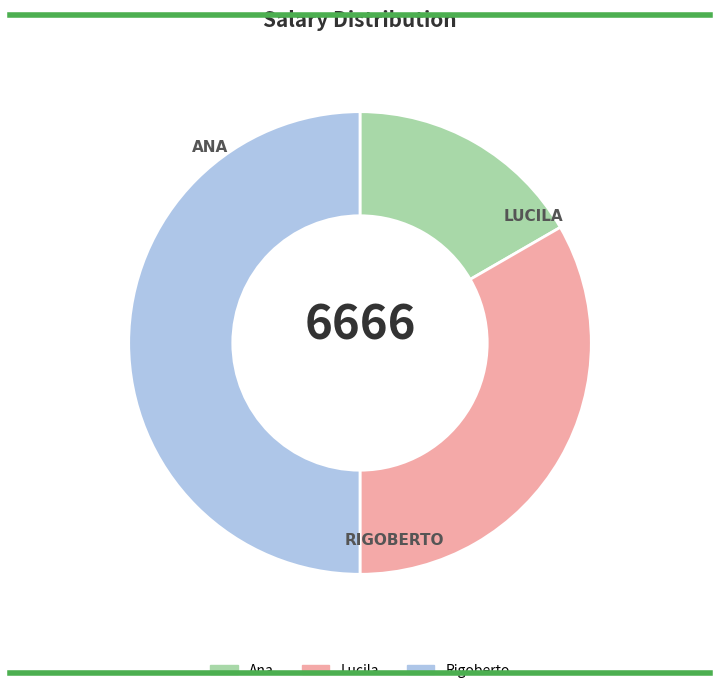

The Rigoberto slice represents 50% of the pie. True or false?

True